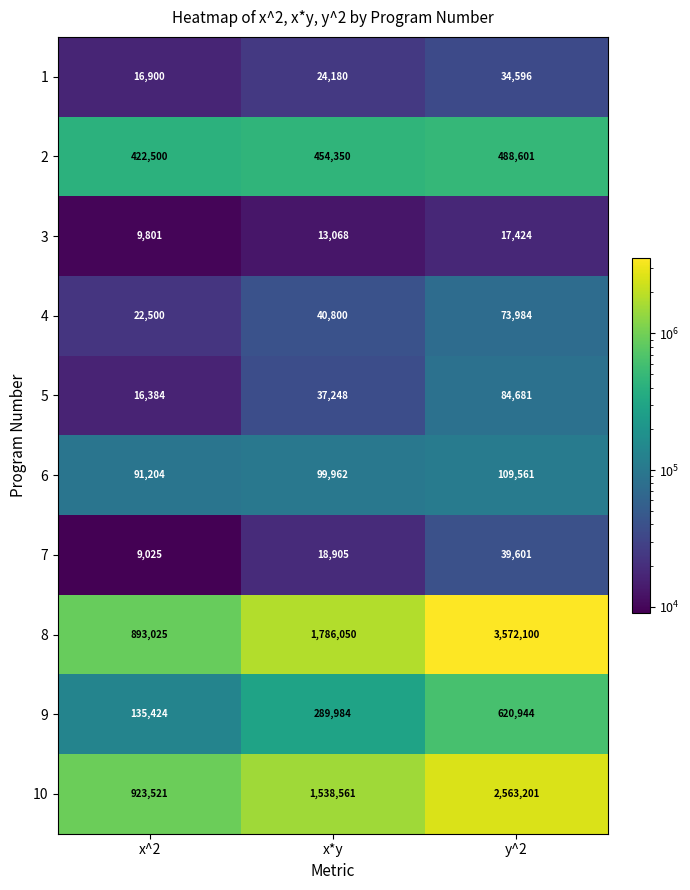

Which series has the largest total across all categories?

8